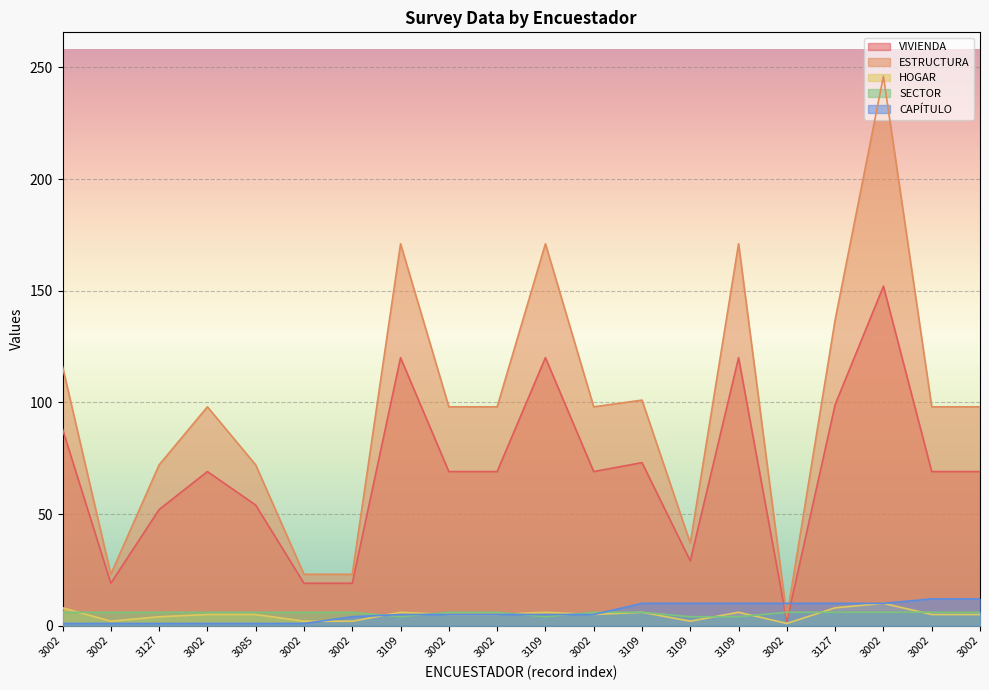

Rank the series at 3002 from lowest to highest value.

CAPÍTULO, SECTOR, HOGAR, VIVIENDA, ESTRUCTURA